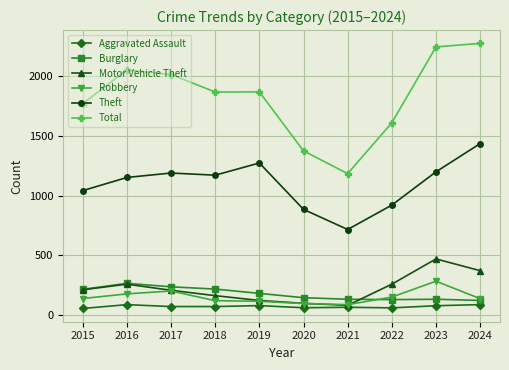

What is the sum of all Burglary values?

1784